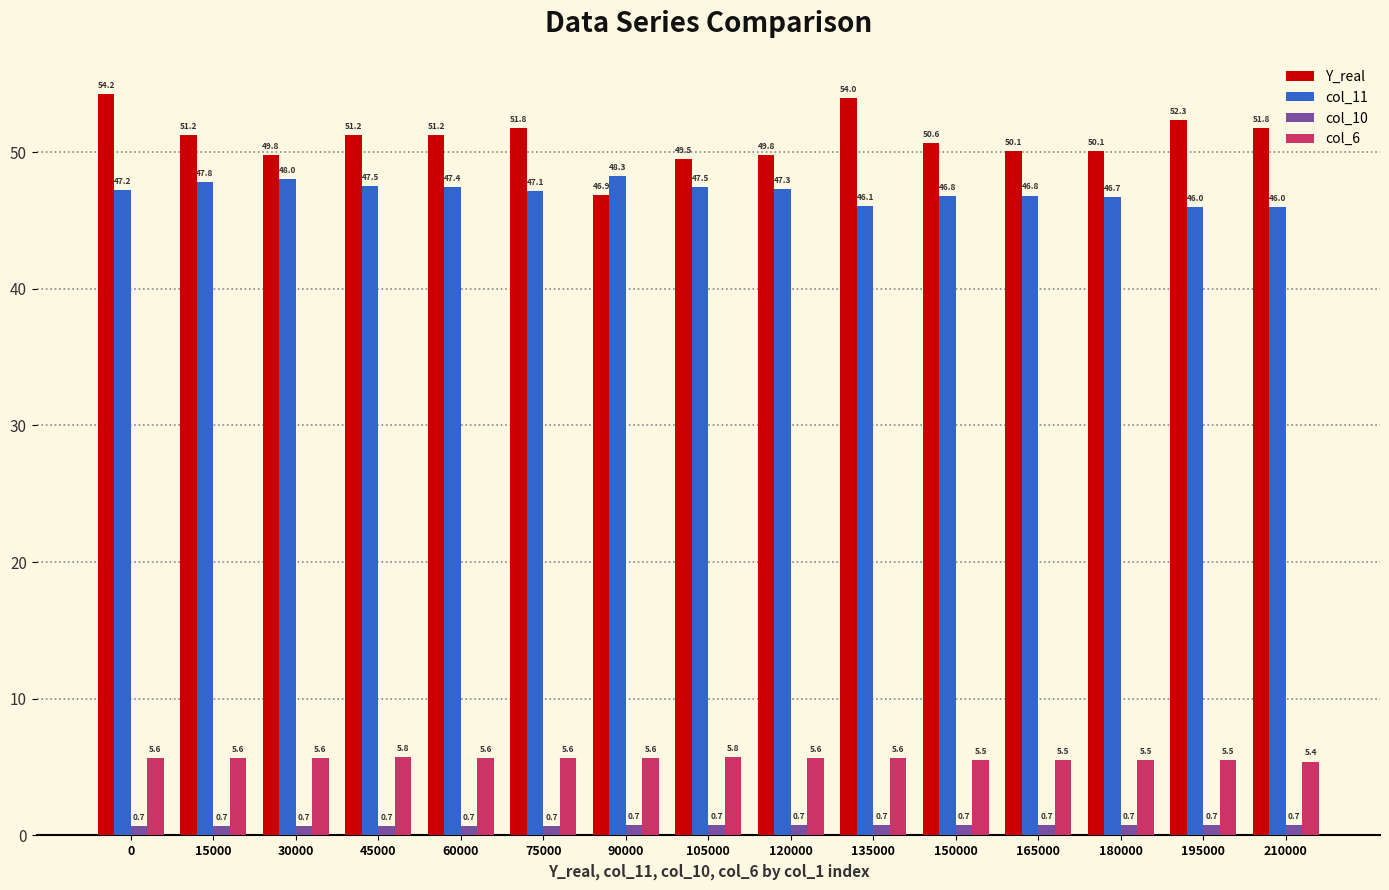

What is the difference between the maximum and minimum values in the col_11 series?

2.3